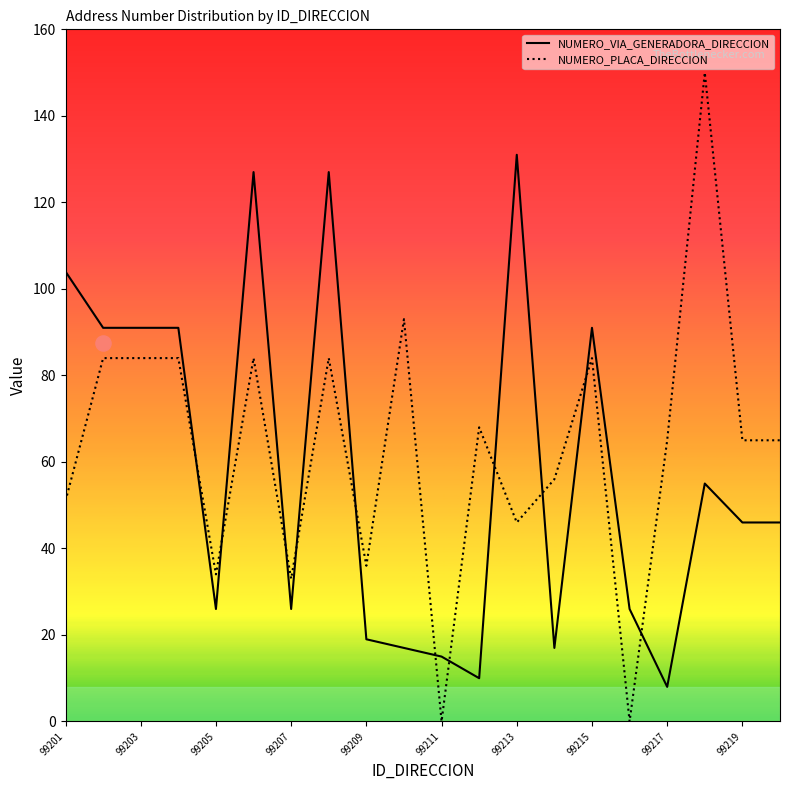

What is the maximum value for NUMERO_VIA_GENERADORA_DIRECCION?

131